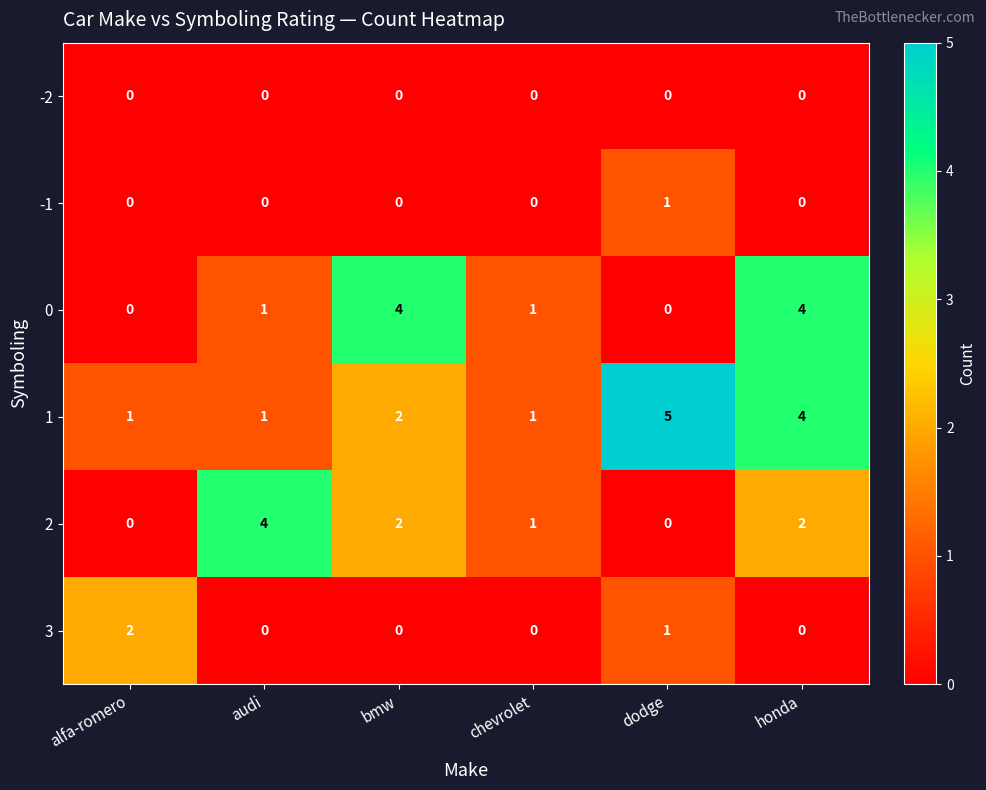

How many distinct data groups are displayed?

6